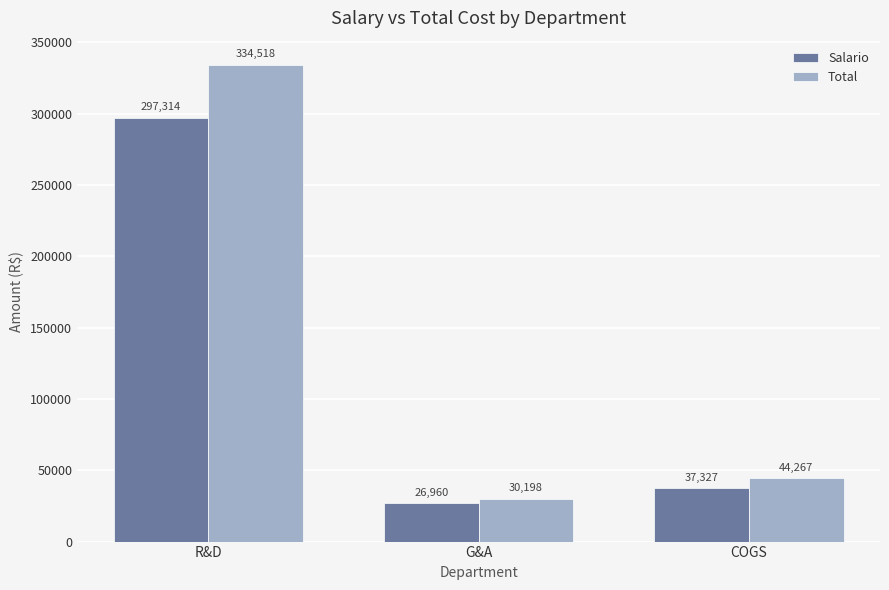

True or false: Total has a value of 41148.8 at G&A.

False